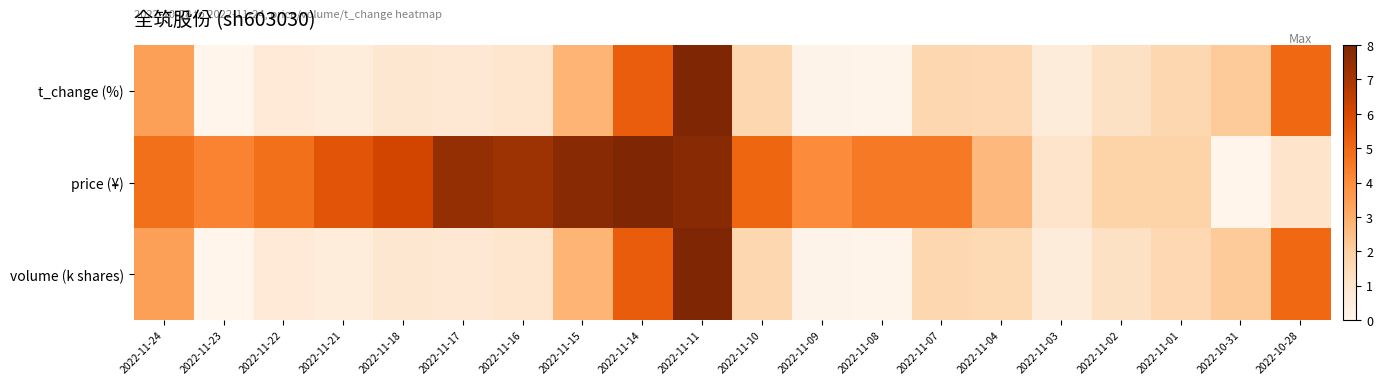

Which series has the largest total across all categories?

price (¥)